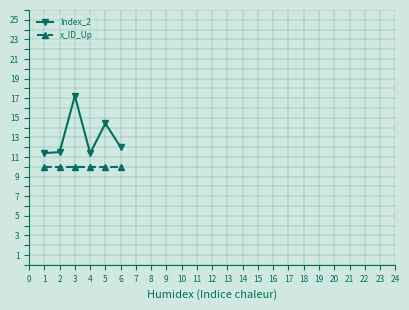

Read the x_ID_Up value at 3.

10.0